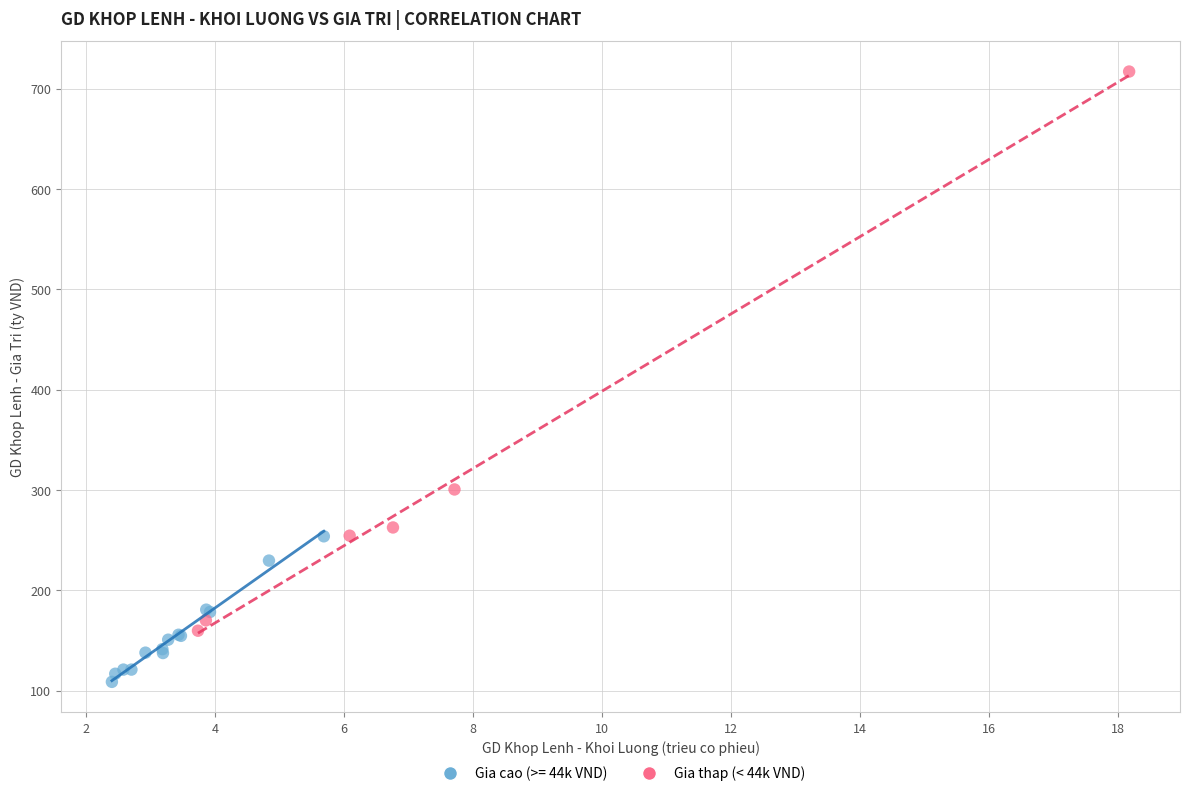

Which series reaches the maximum Y coordinate?

Gia thap (< 44k VND)